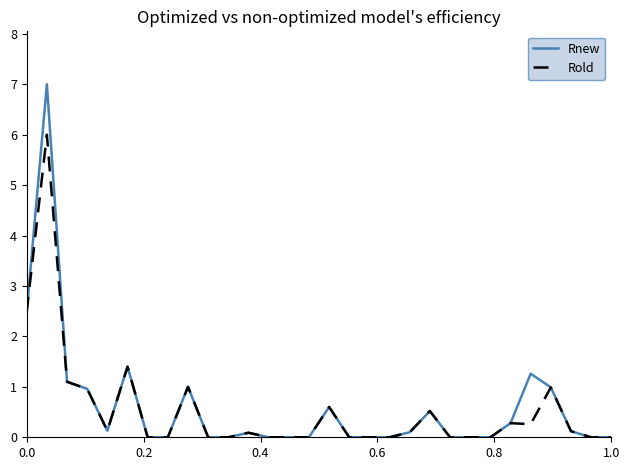

Reading left to right, list all the values displayed in this chart.

Rnew: 2.5	7.0	1.1	1.0	0.1	1.4	0.0	0.0	1.0	0.0	0.0	0.1	0.0	0.0	0.0	0.6	0.0	0.0	0.0	0.1	0.5	0.0	0.0	0.0	0.3	1.3	1.0	0.1	0.0	0.0
Rold: 2.5	6.0	1.1	1.0	0.1	1.4	0.0	0.0	1.0	0.0	0.0	0.1	0.0	0.0	0.0	0.6	0.0	0.0	0.0	0.1	0.5	0.0	0.0	0.0	0.3	0.3	1.0	0.1	0.0	0.0